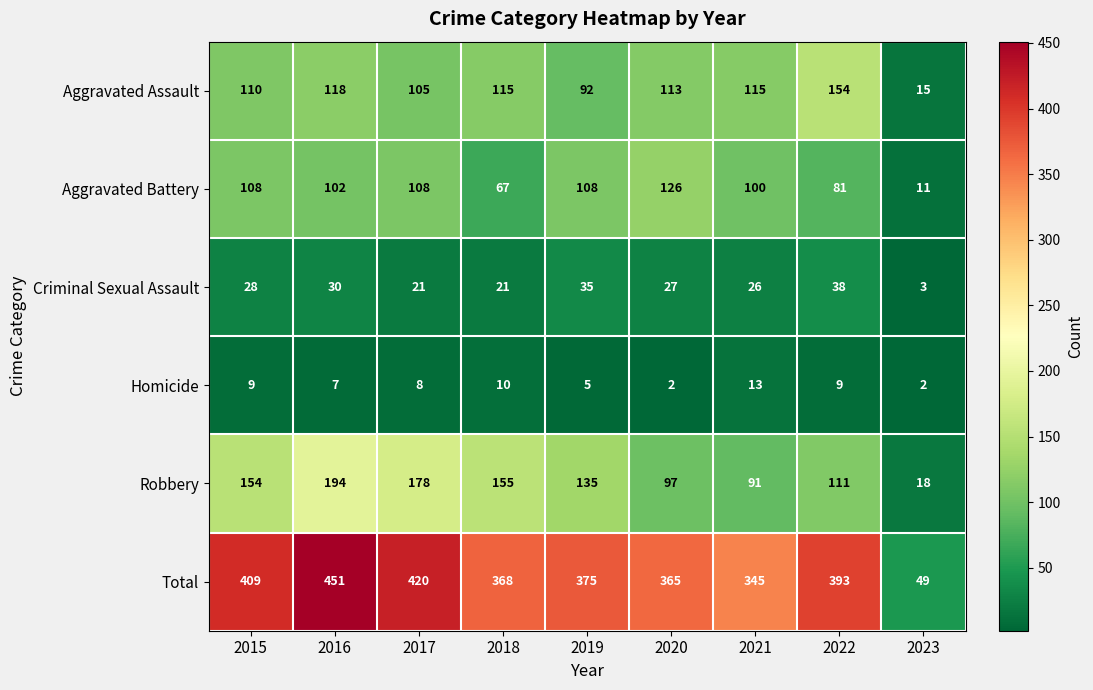

The value of Criminal Sexual Assault at 2021 is 26. True or false?

True